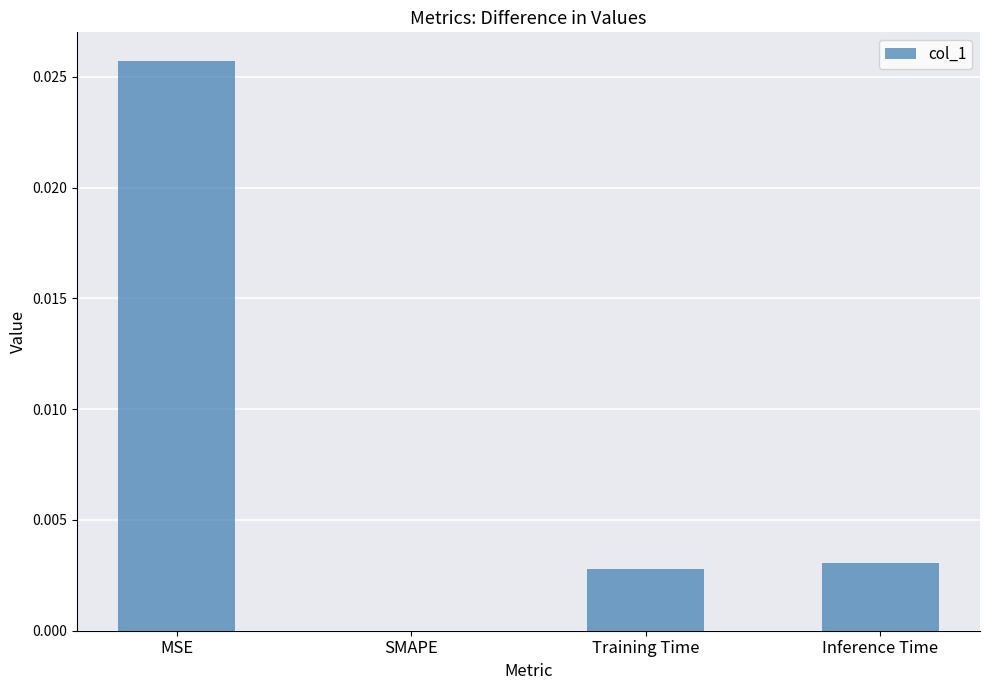

Is it true that the value at SMAPE is 0.0?

True